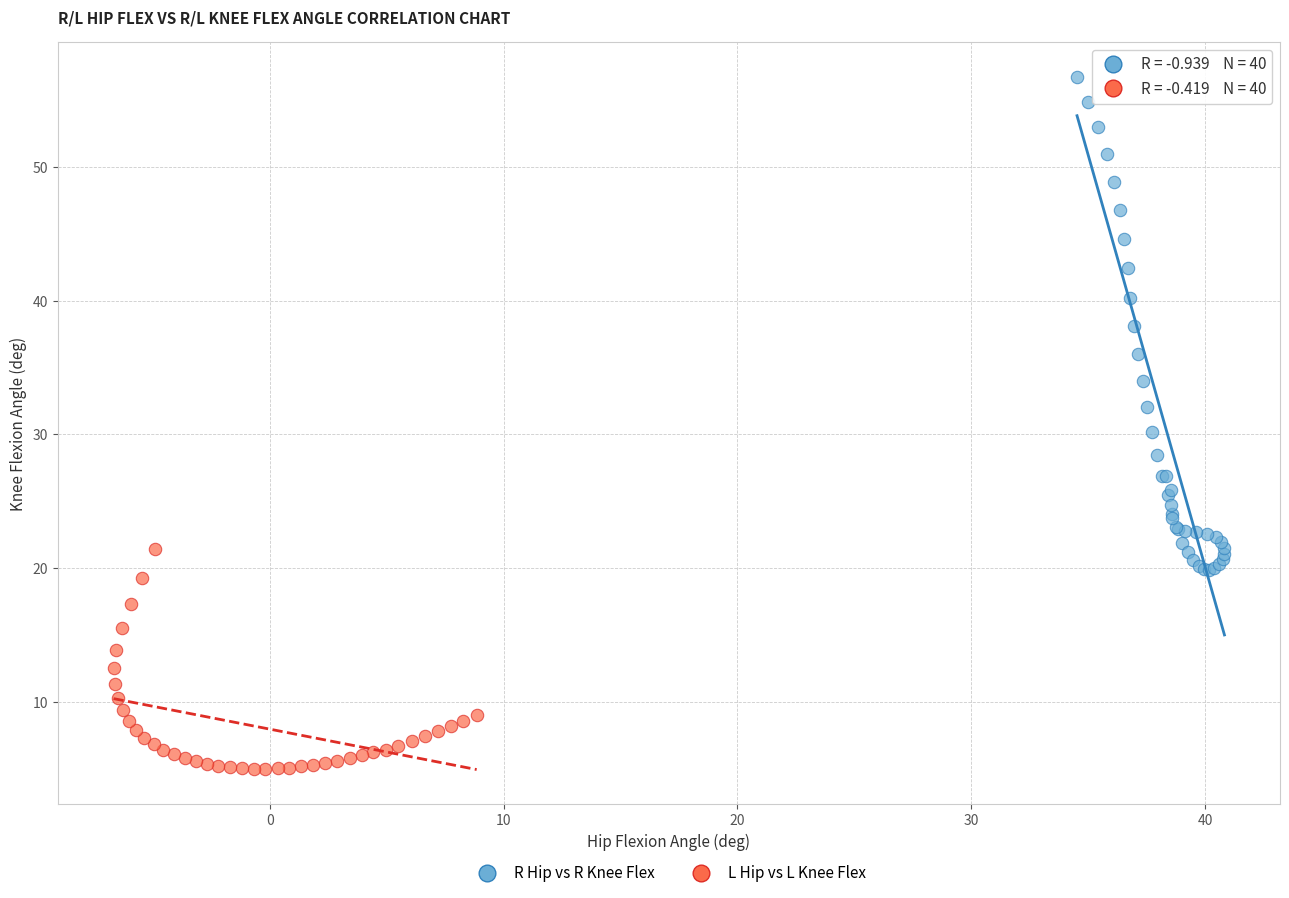

What are all the series names shown in the legend?

R Hip vs R Knee Flex, L Hip vs L Knee Flex